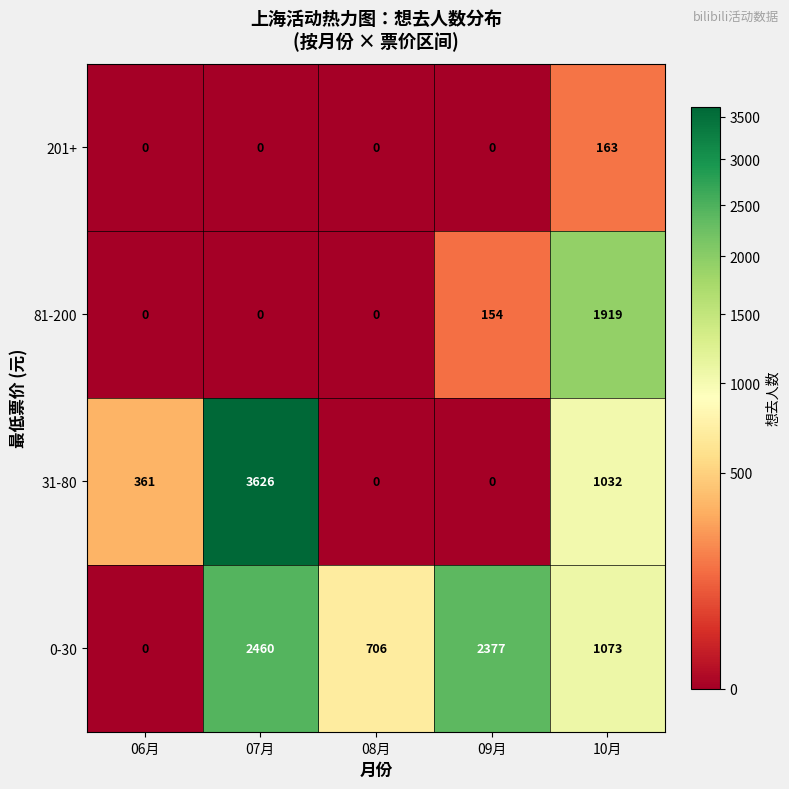

Which series has the widest spread of values?

31-80